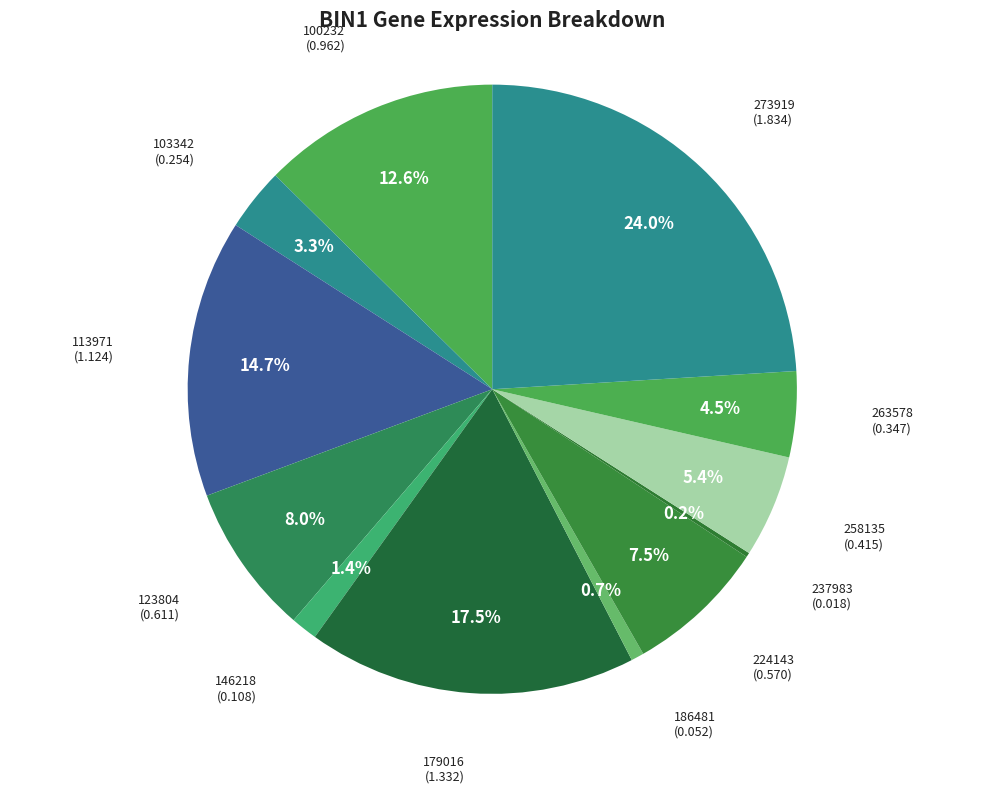

To the nearest percent, what is the difference between the largest and smallest slice percentages?

24%